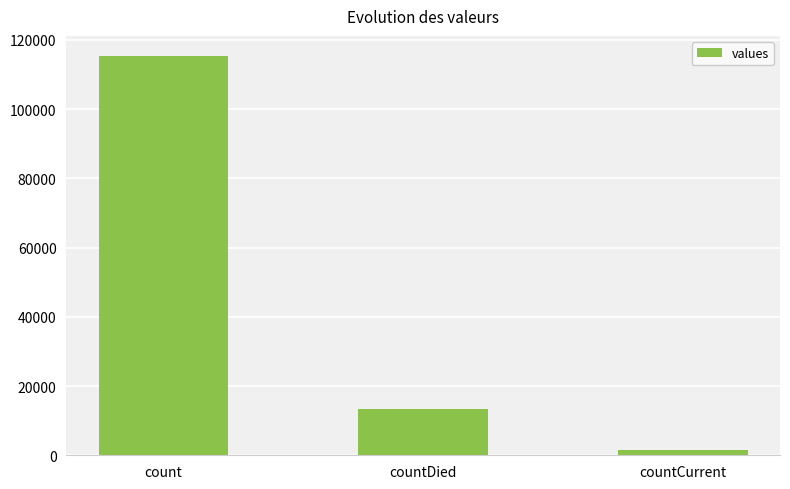

What is the label of the 3rd bar from the left?

countCurrent